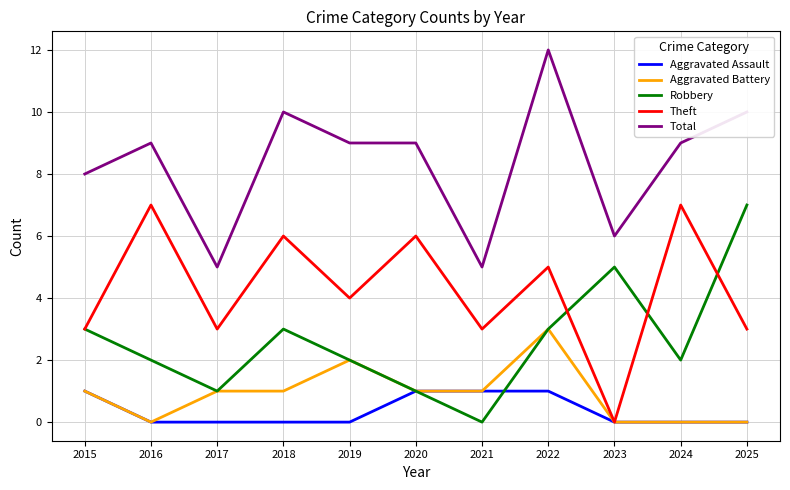

Is it true that Total equals 16 at 2016?

False